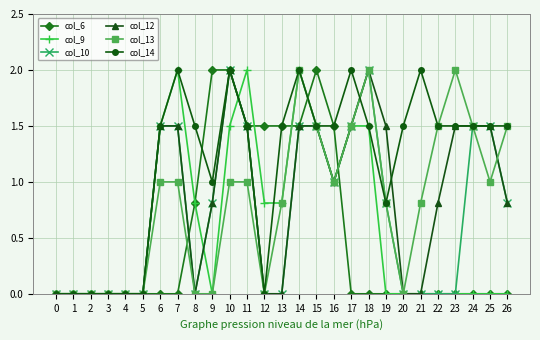

What are all the series names shown in the legend?

col_6, col_9, col_10, col_12, col_13, col_14